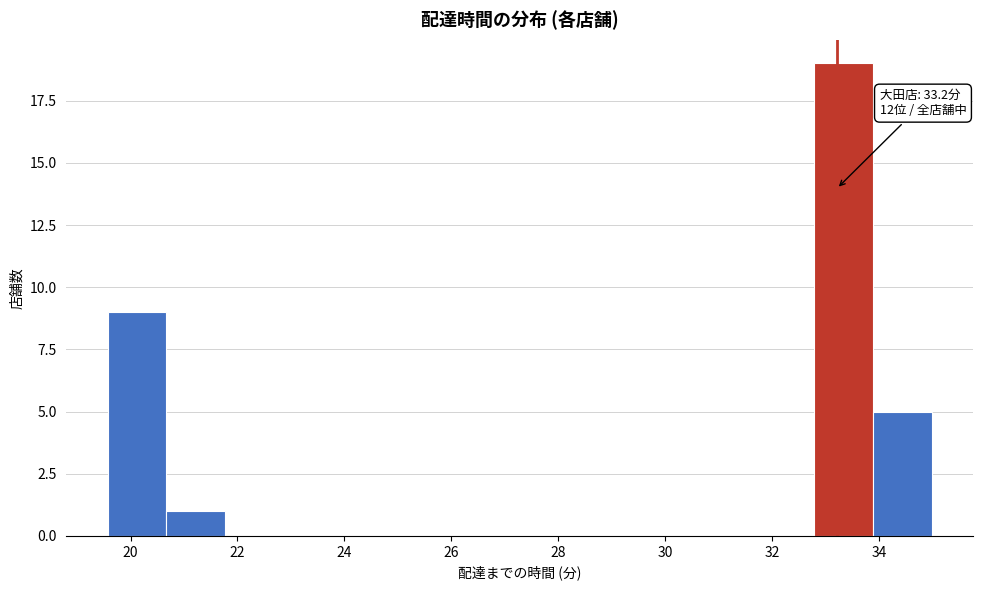

Which range on the x-axis has the tallest bar?

32.8 to 33.8